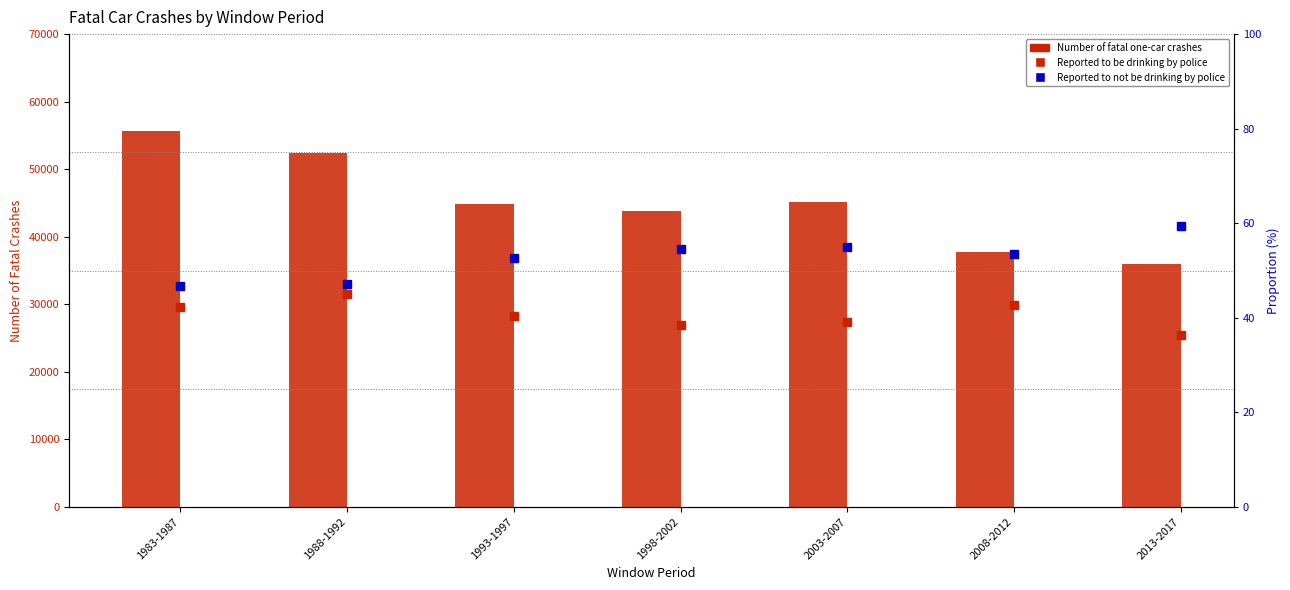

At which category does the chart reach its minimum across all series?

2013-2017